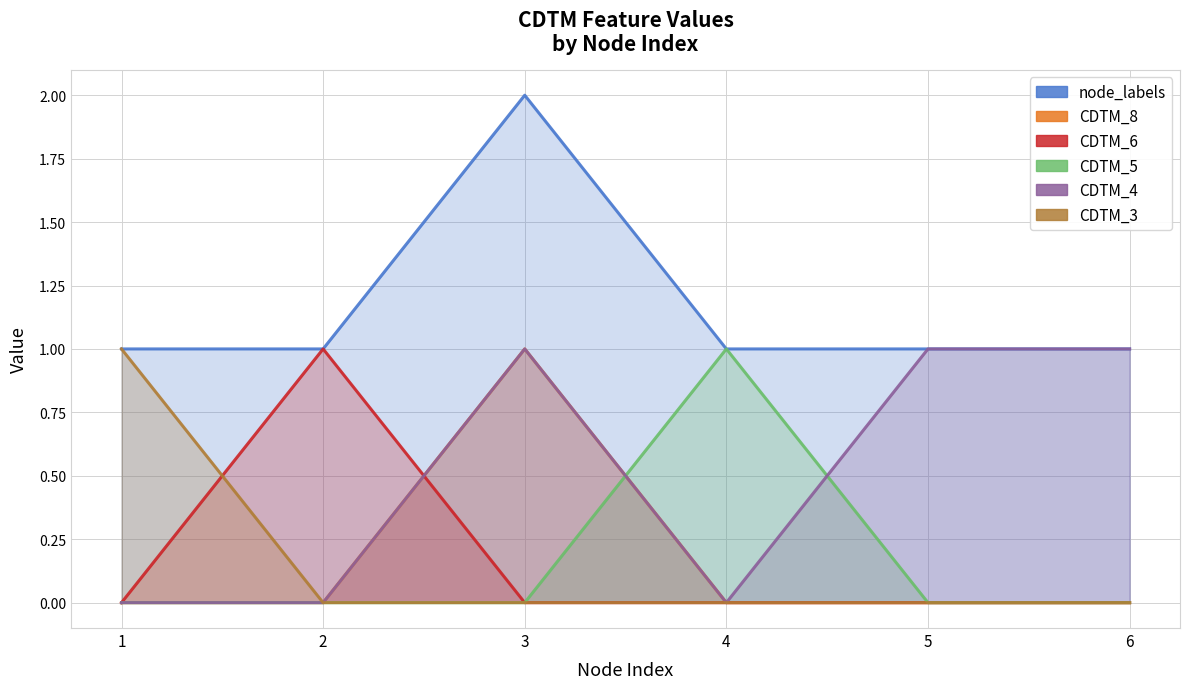

What is the value of the CDTM_4 point at the 6th from the left?

1